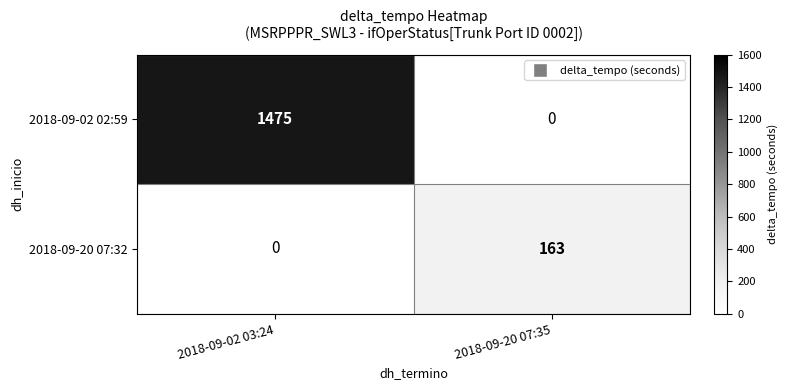

Which category has the highest value across all series?

2018-09-02 03:24